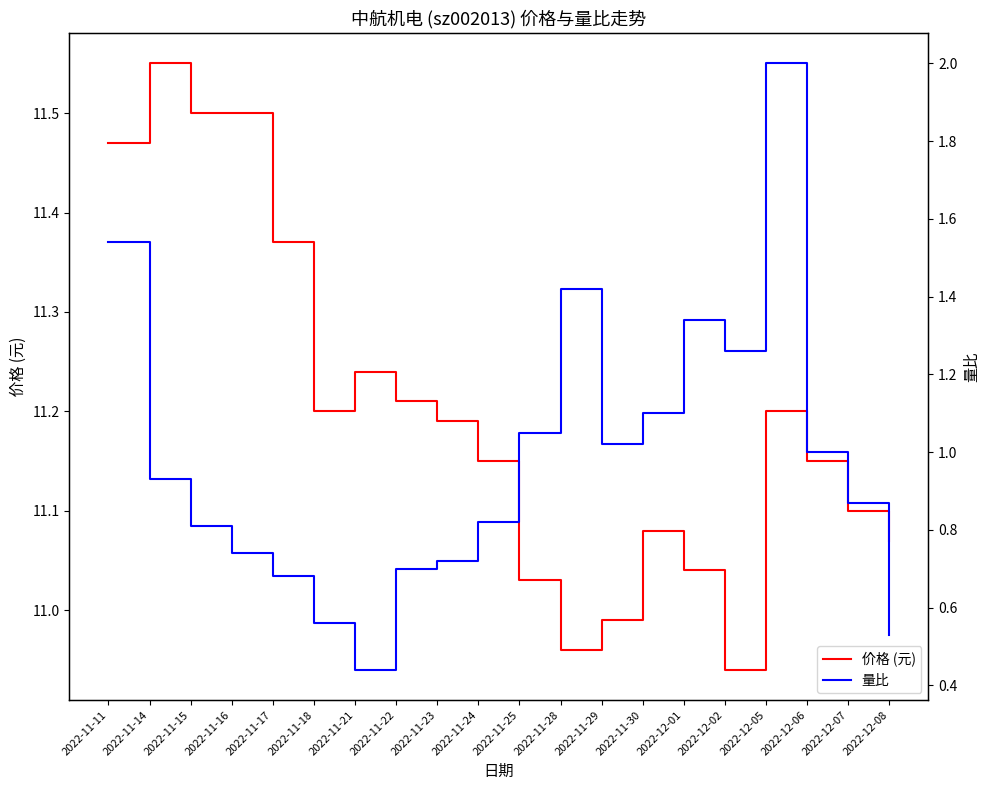

At which label does 价格 (元) reach its minimum?

2022-12-02